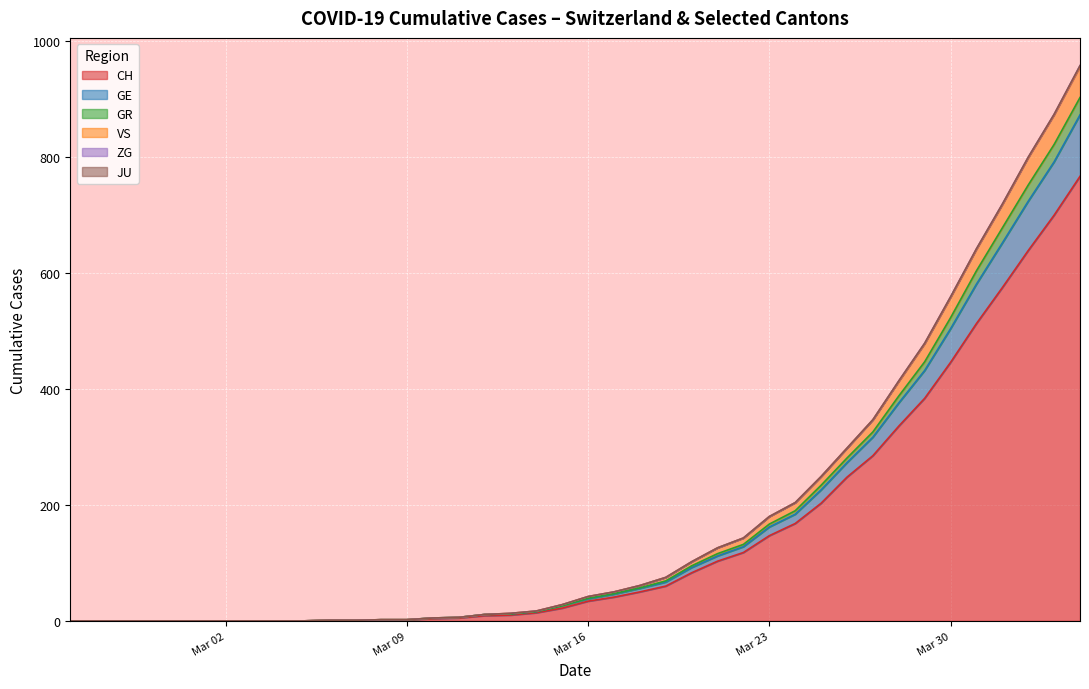

What is the value of the CH point at the 25th from the left?

83